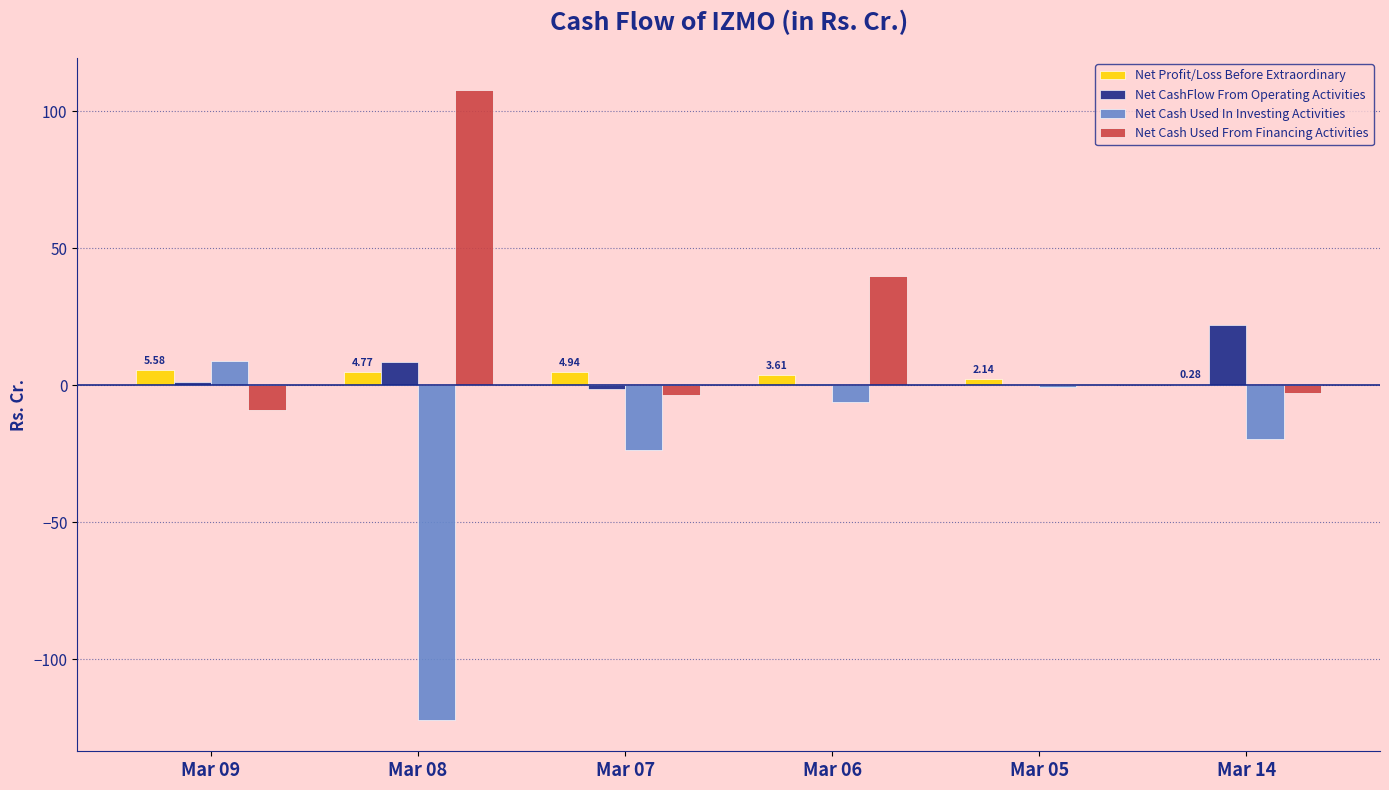

Which series changed the most between Mar 09 and Mar 07?

Net Cash Used In Investing Activities